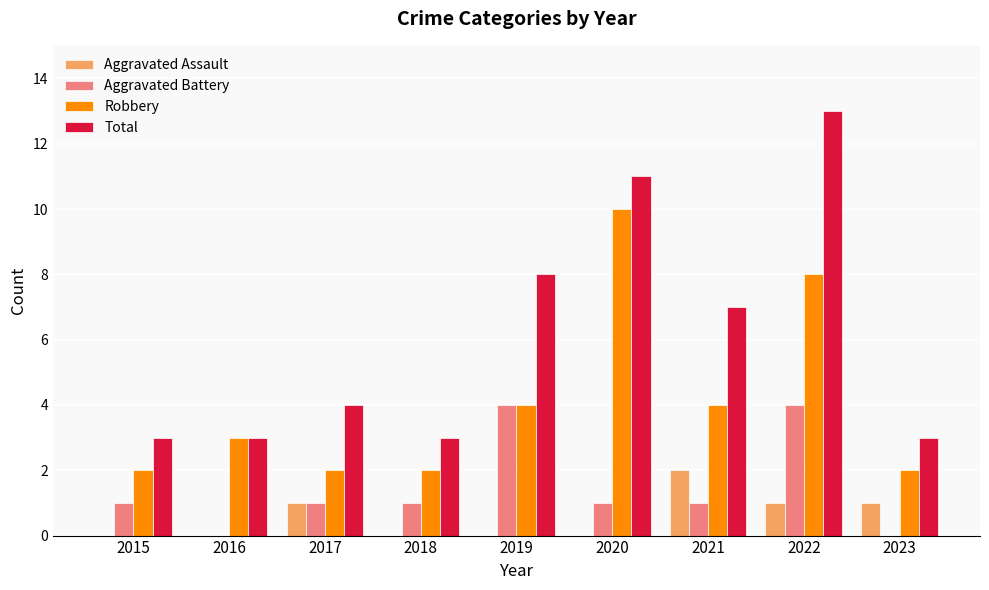

Which category has the highest value across all series?

2022